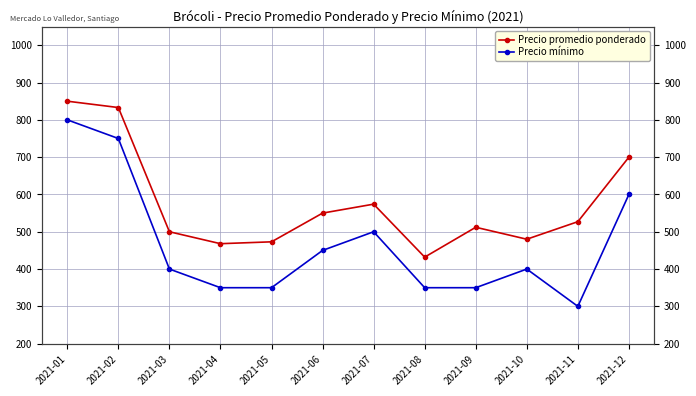

List the series in order of their peak value, lowest first.

Precio mínimo, Precio promedio ponderado